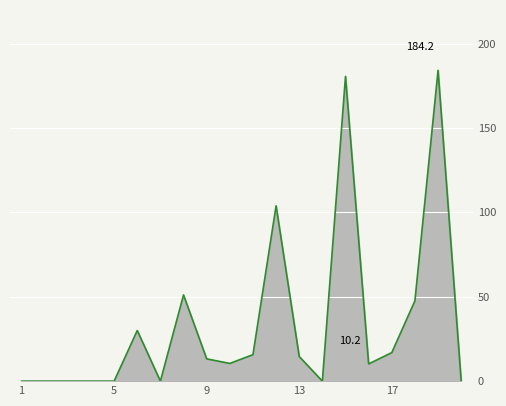

What is the difference between the maximum and minimum values?

184.2